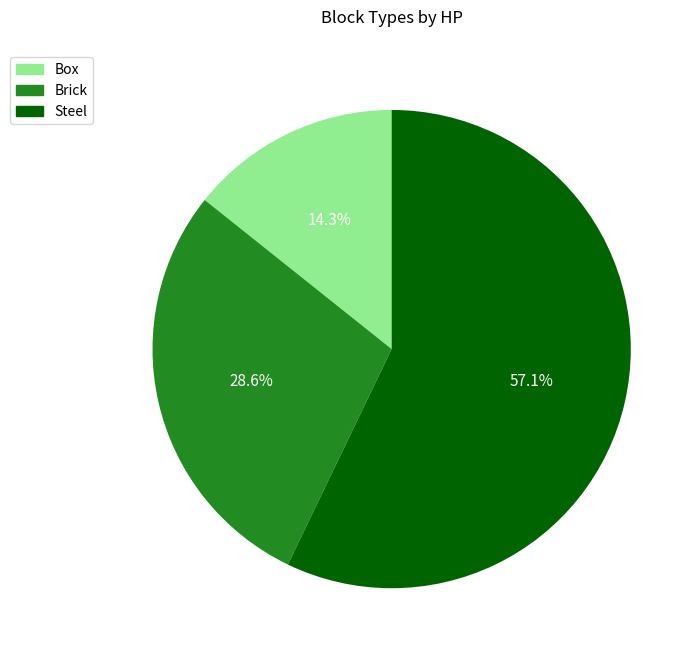

Is Steel the majority of the pie?

Yes